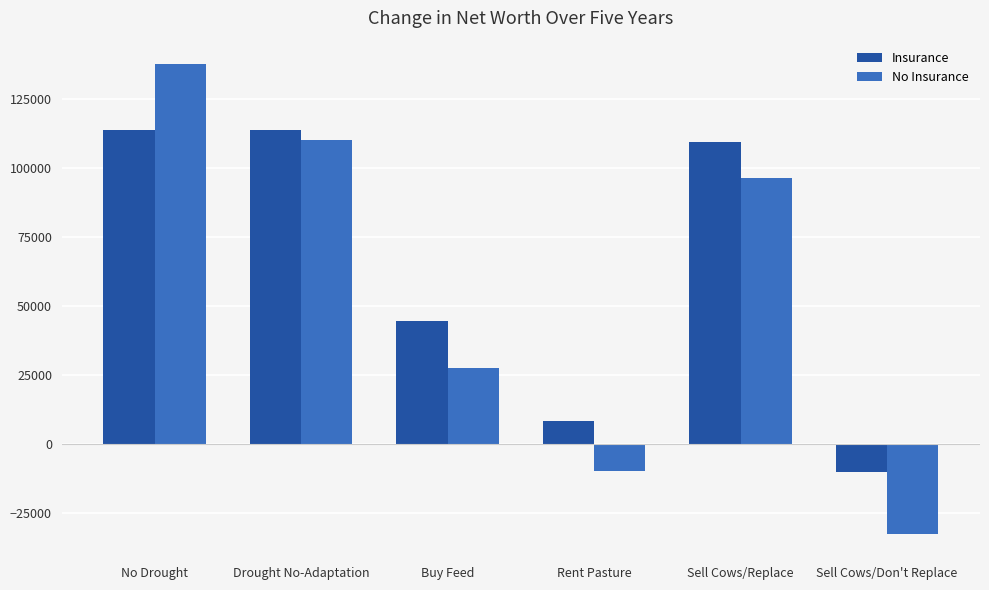

Which series has the largest total across all categories?

Insurance